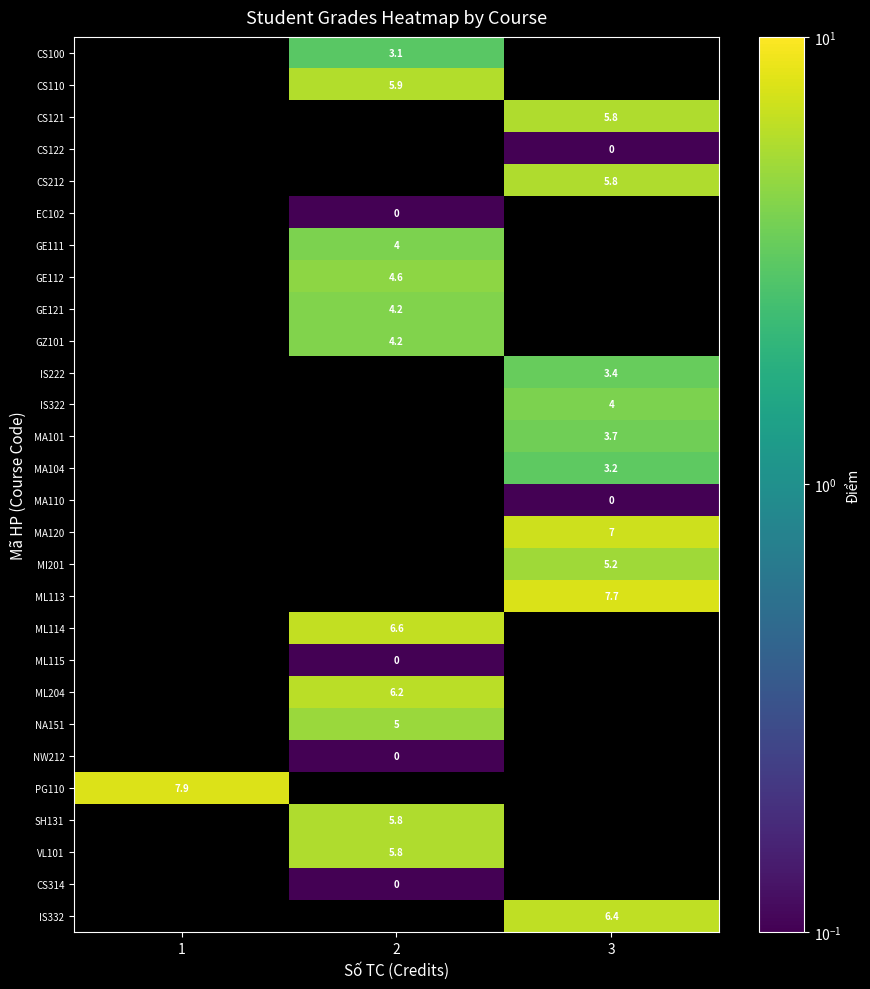

Count the number of categories in the chart.

3